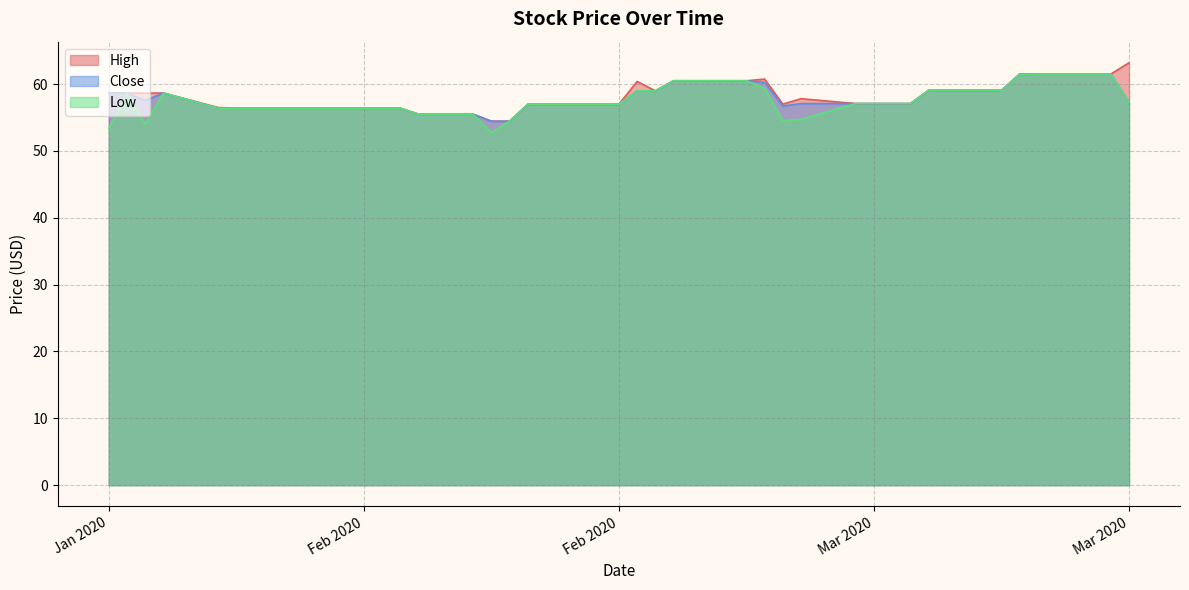

True or false: Low and High intersect in this chart.

False